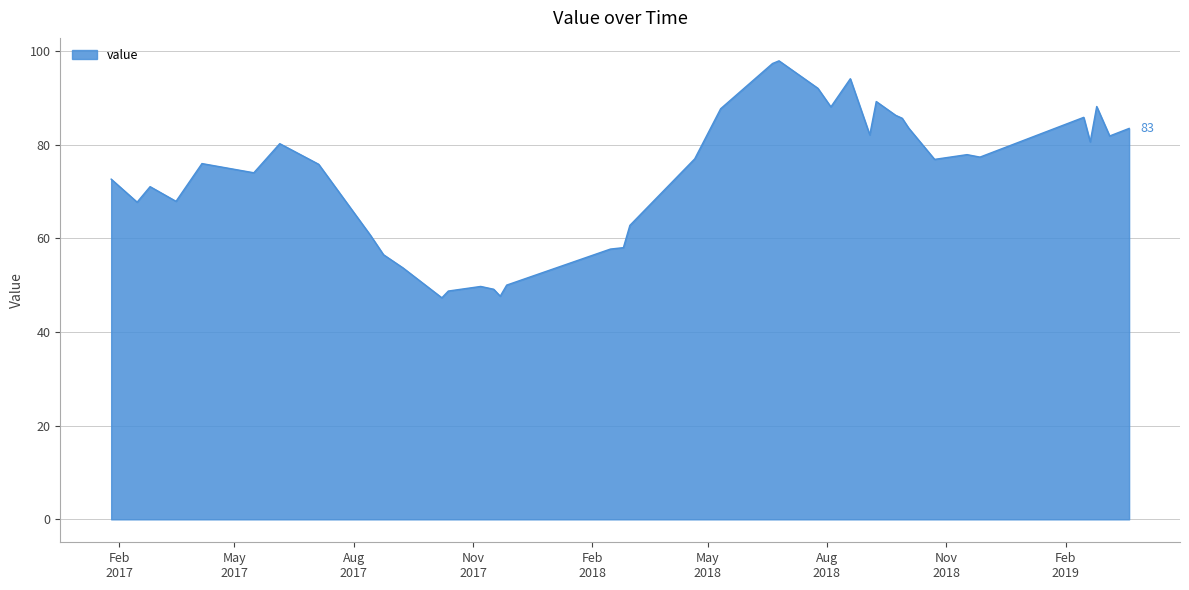

What is the minimum value shown in the chart?

47.3